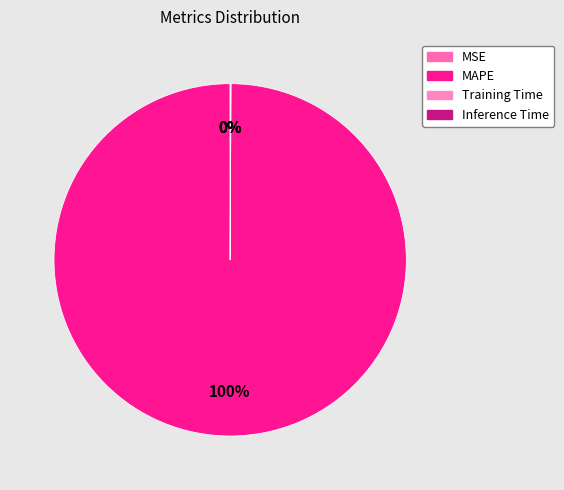

Which slice is the largest?

MAPE